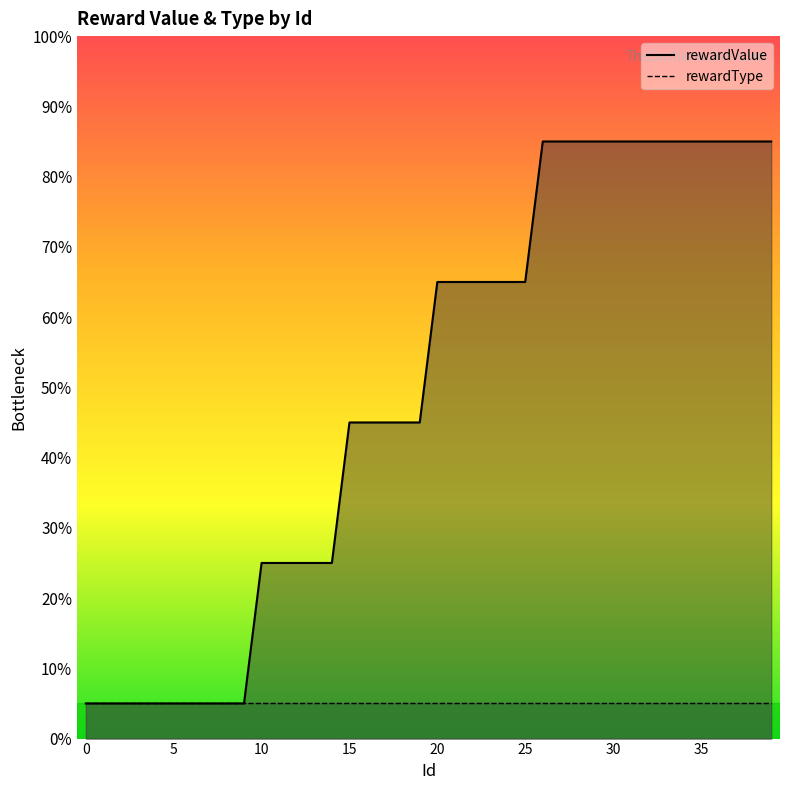

Reading left to right, extract all data points from this chart.

5	5	5	5	5	5	5	5	5	5	25	25	25	25	25	45	45	45	45	45	65	65	65	65	65	65	85	85	85	85	85	85	85	85	85	85	85	85	85	85